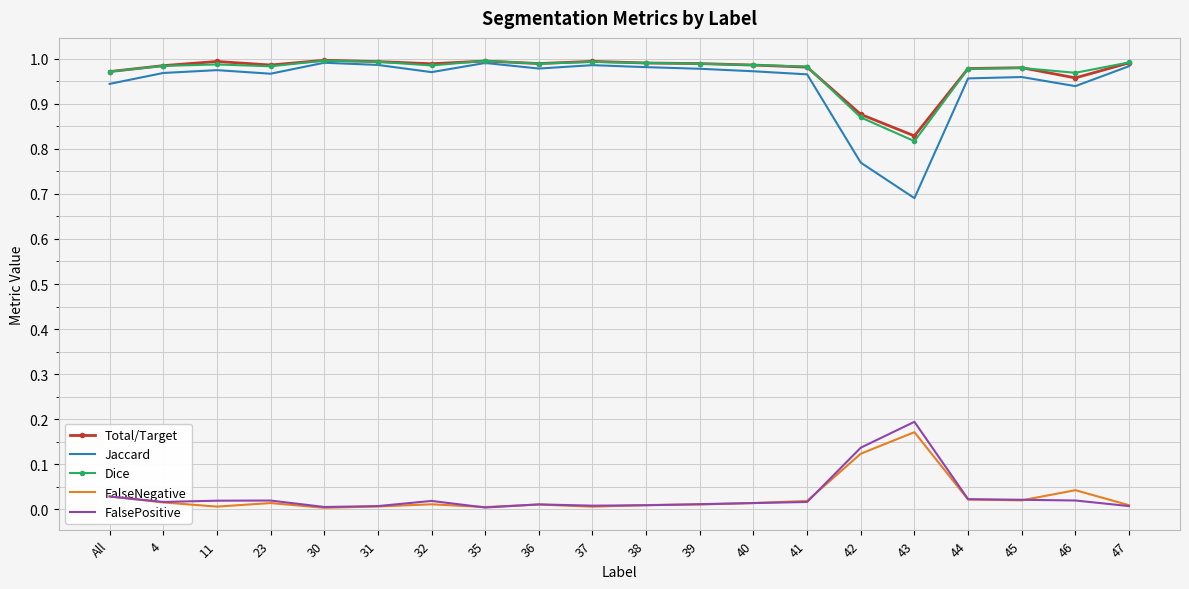

Which series has the widest spread of values?

Jaccard